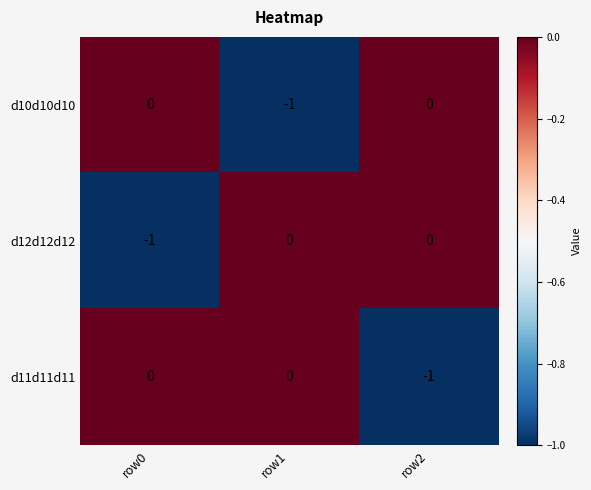

How many categories are shown in the chart?

3